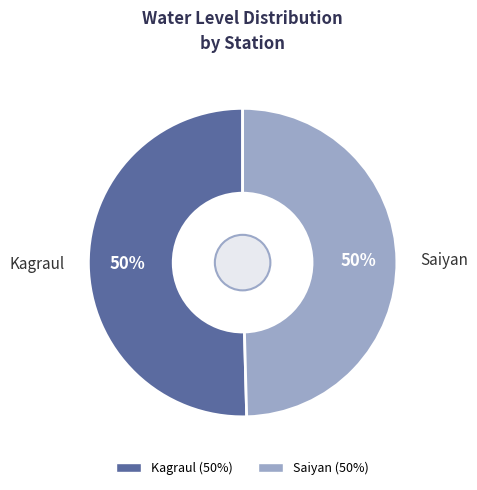

Count the number of slices in the pie.

2